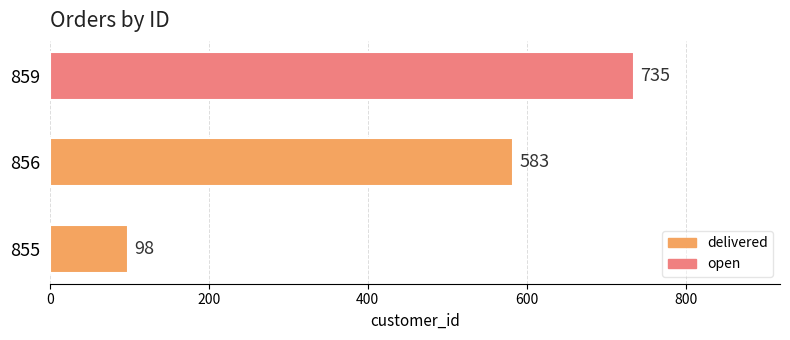

What is the minimum value shown in the chart?

98